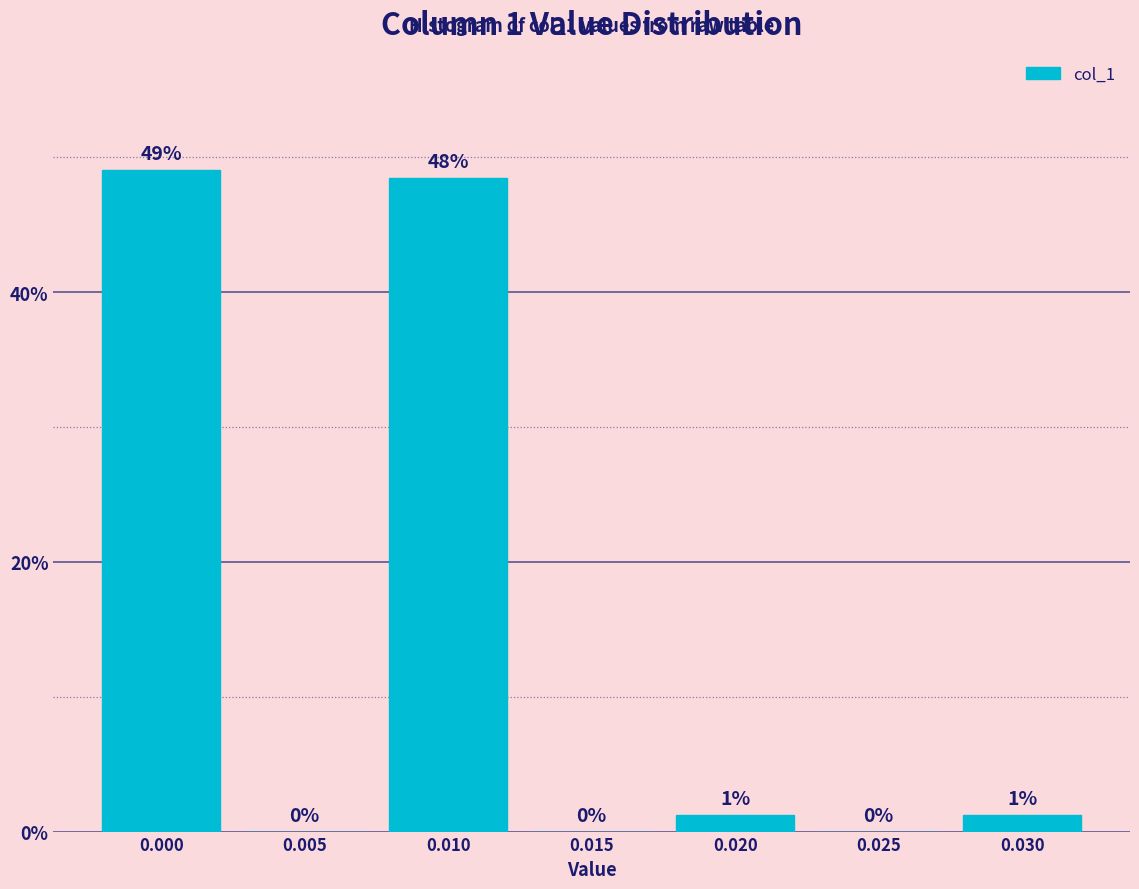

Which has a higher value, 0.015 or 0.010?

0.010